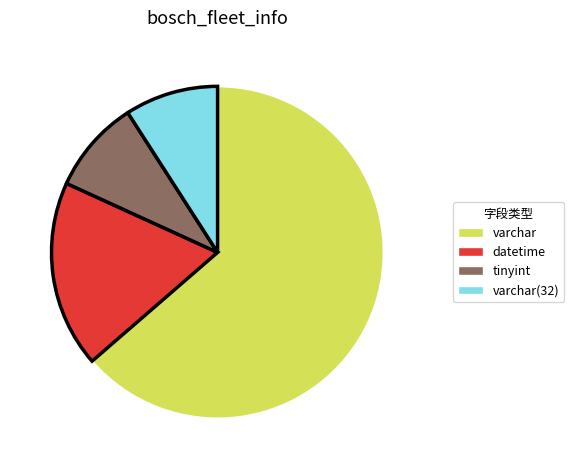

Does varchar account for over 50% of the chart?

Yes